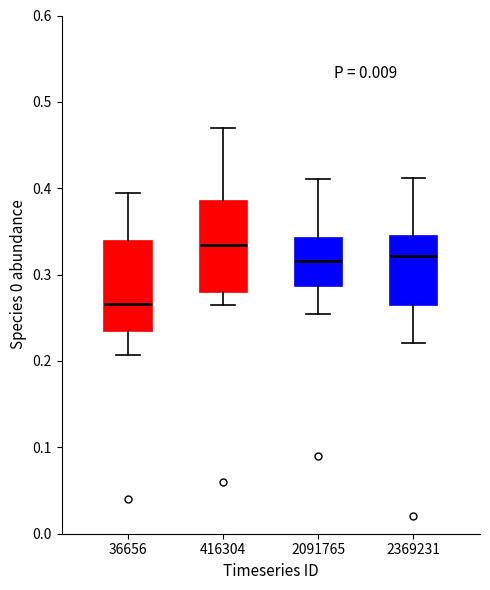

Reading left to right, read every box against the y-axis: the position of its median line, the range the box covers, and the ends of its whiskers. The values are not printed on the chart, so give them approximately, as read against the axis.

36656: median 0.27, box 0.23 to 0.34, whiskers 0.21 to 0.39
416304: median 0.33, box 0.28 to 0.39, whiskers 0.26 to 0.47
2091765: median 0.32, box 0.29 to 0.34, whiskers 0.25 to 0.41
2369231: median 0.32, box 0.27 to 0.35, whiskers 0.22 to 0.41